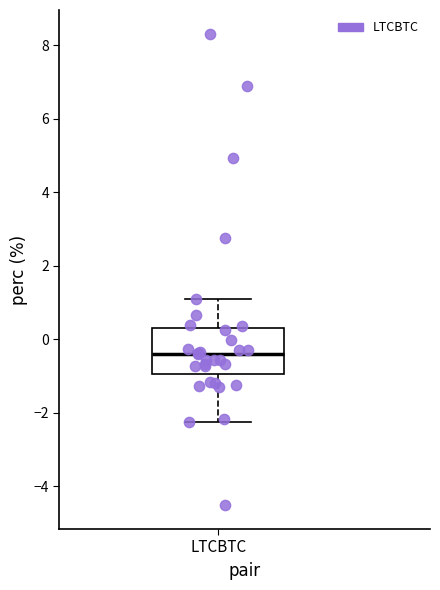

Where is the upper edge of the box for LTCBTC on the y-axis? The values are not printed on the chart, so give them approximately, as read against the axis.

0.4